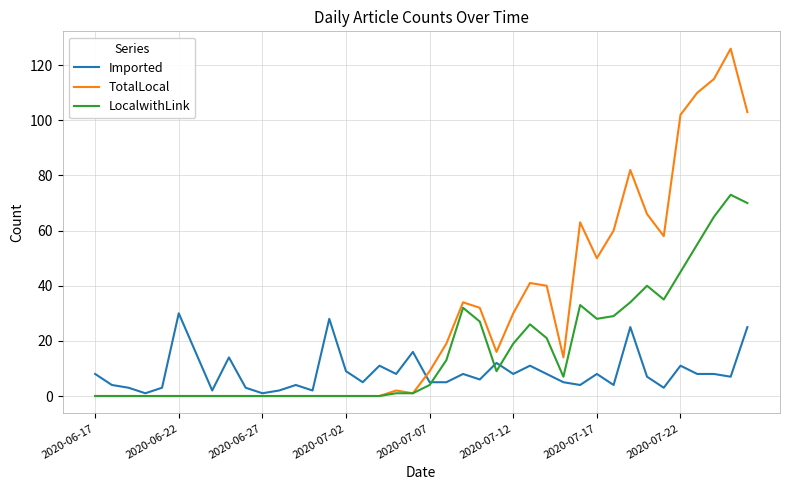

Rank the series by their average value, from lowest to highest.

Imported, LocalwithLink, TotalLocal